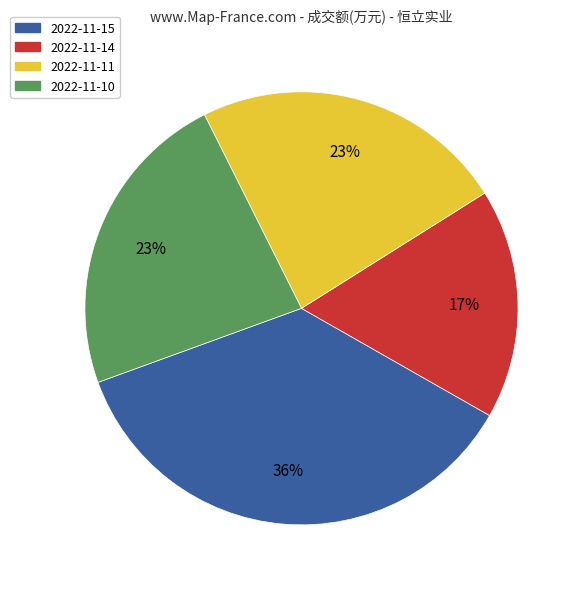

True or false: 2022-11-14 accounts for 27% of the total.

False